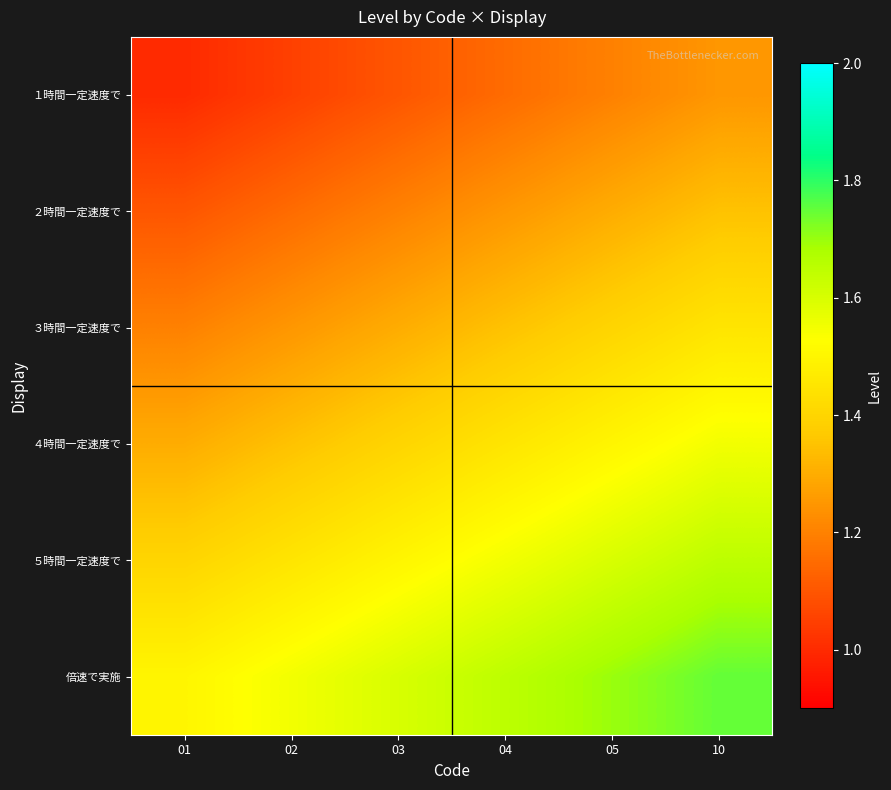

Between 01 and 10, which series saw the biggest shift?

１時間一定速度で